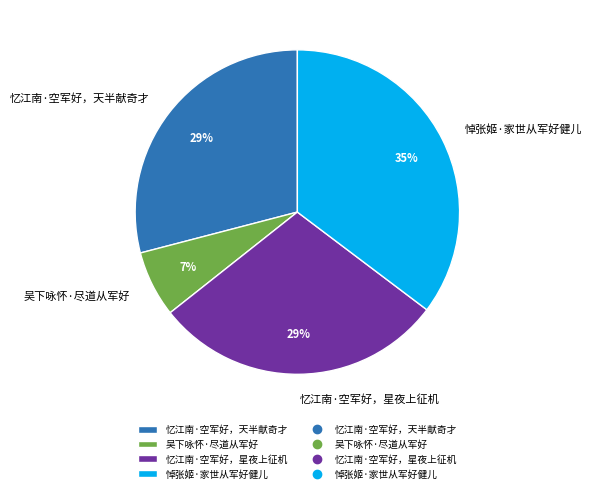

To the nearest percent, what portion does 吴下咏怀·尽道从军好 represent?

7%